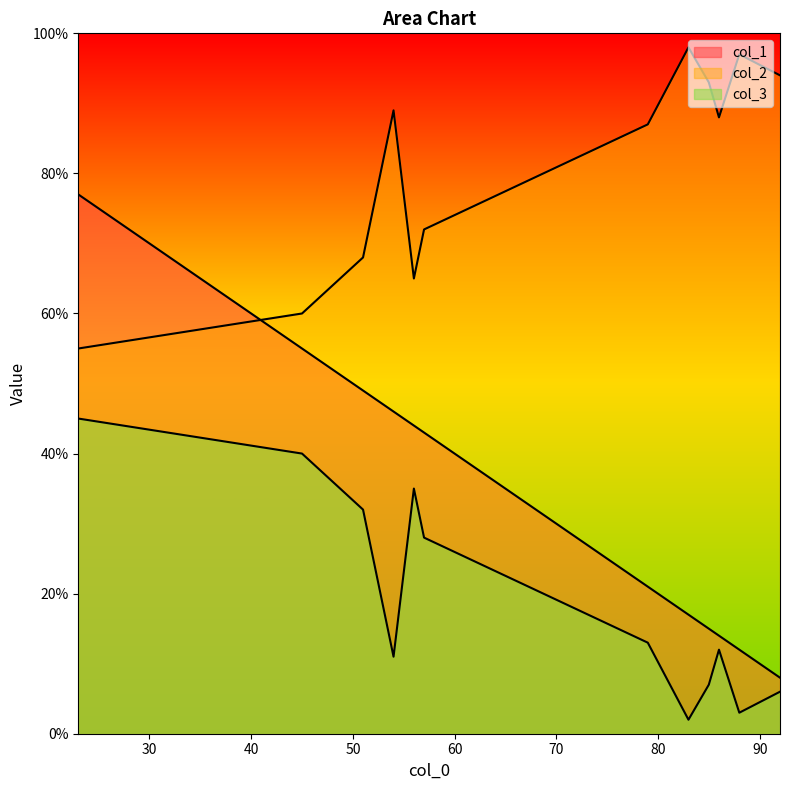

What is the value of the col_1 point at the 7th from the left?

21